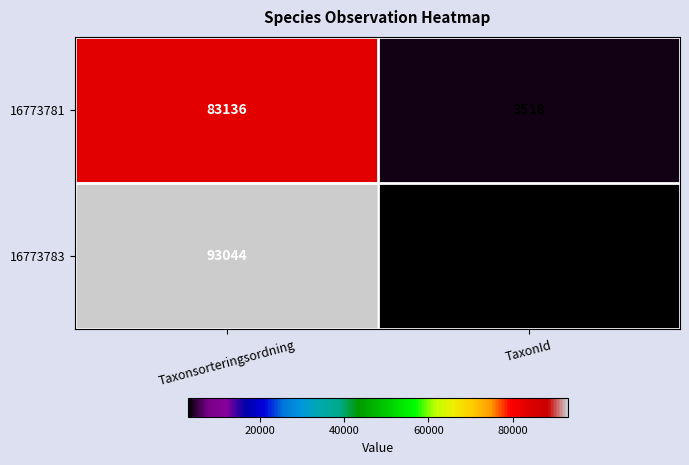

What is the difference between the 16773783 values at TaxonId and Taxonsorteringsordning?

90235